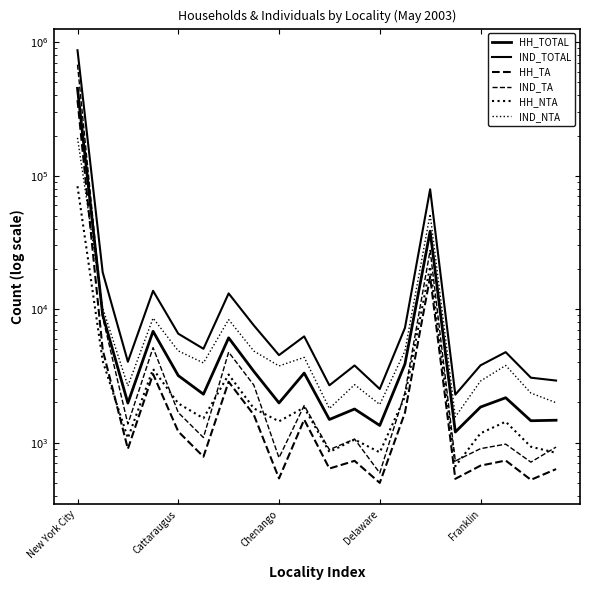

Which series has the widest spread of values?

IND_TOTAL